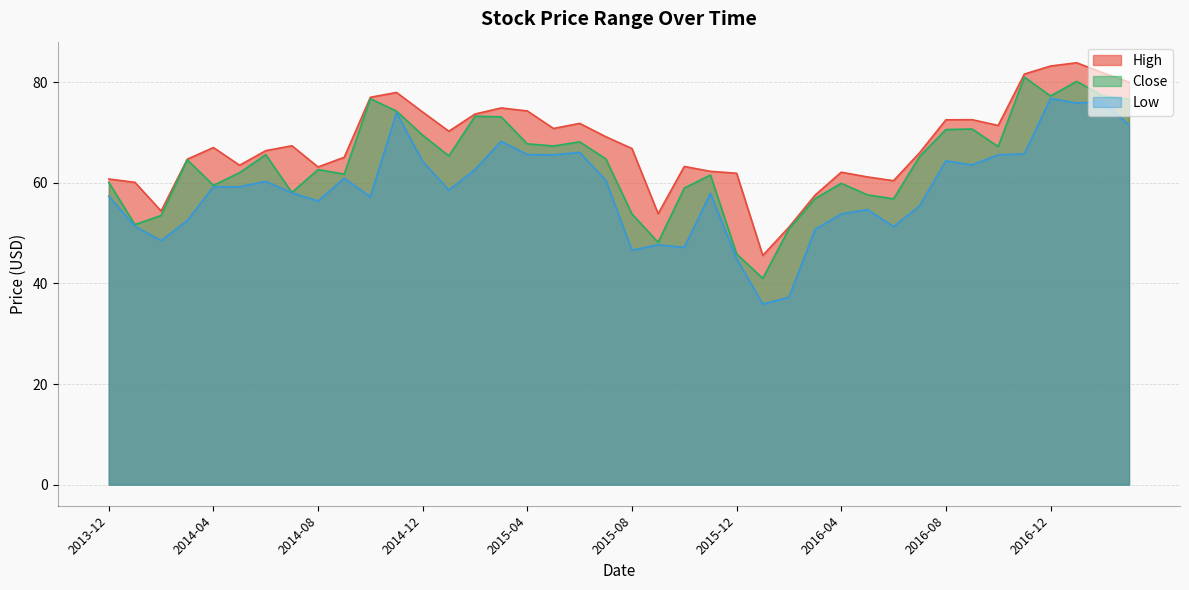

What is the label of the 4th point from the left?

2014-03